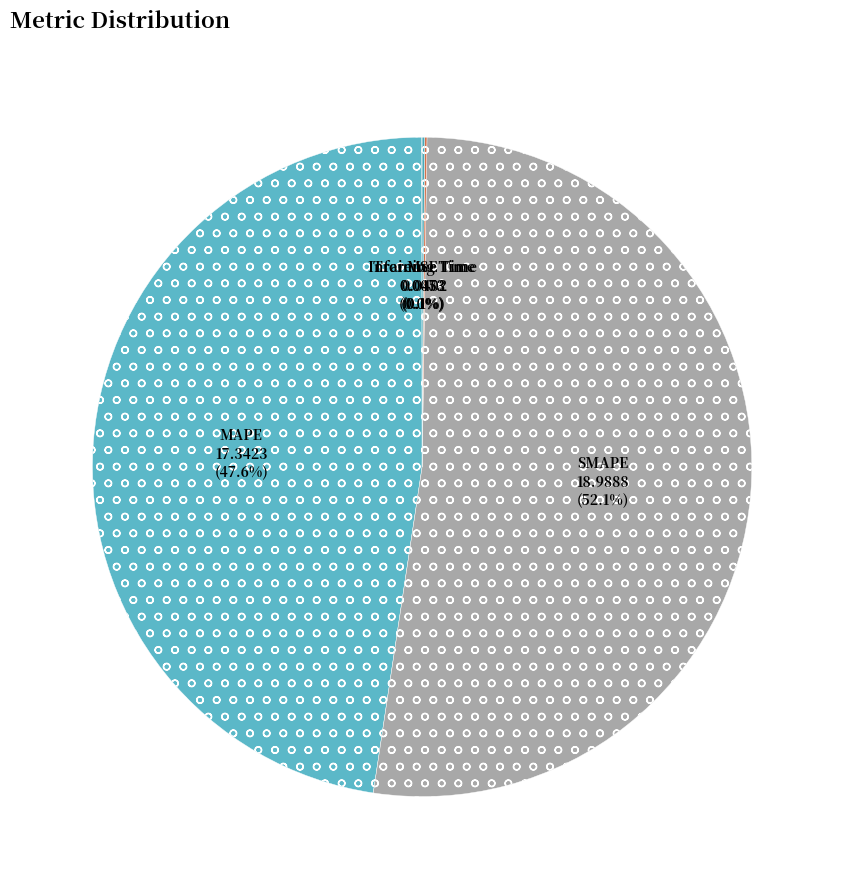

How many segments does this pie chart have?

5